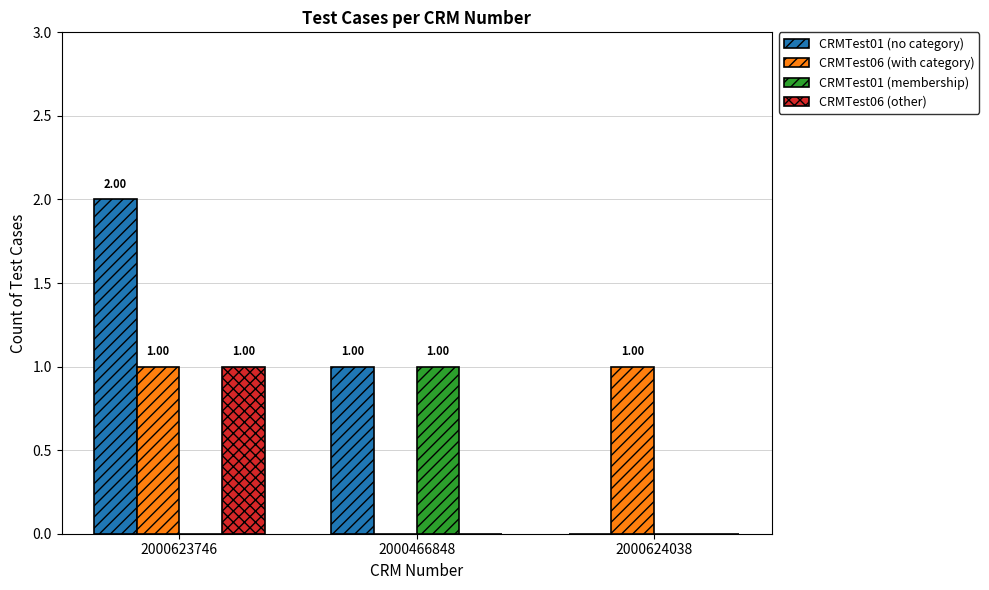

What is the total value across all series at 2000623746?

4